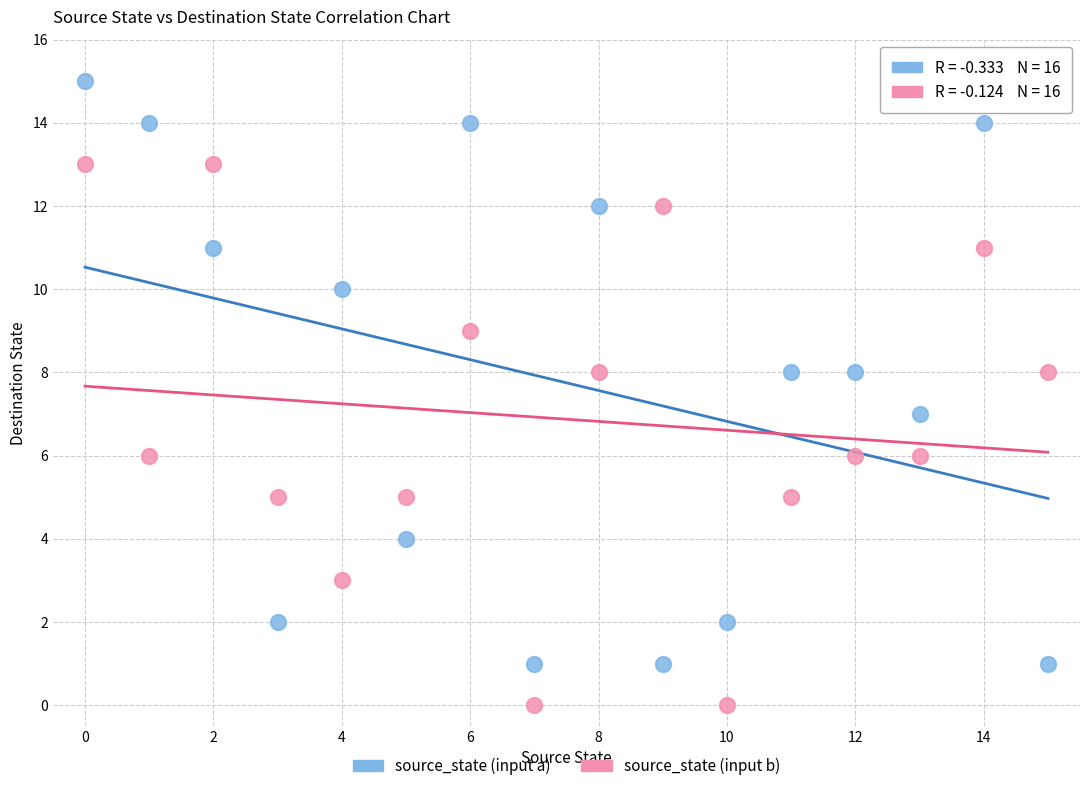

Which series has the widest spread of Y values?

source_state (input a)